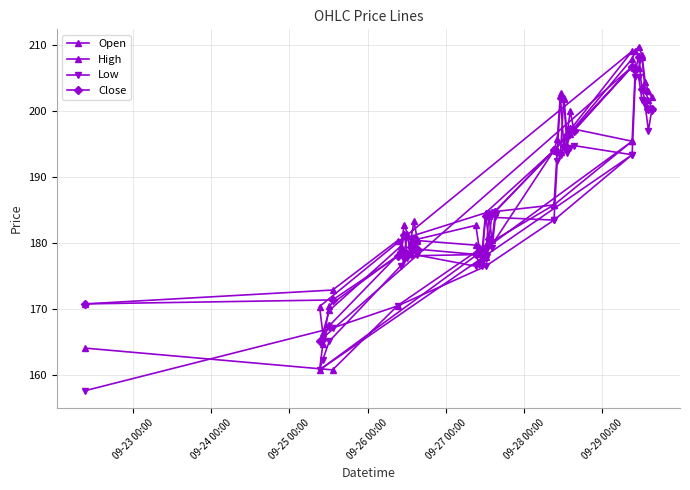

What is the difference between the maximum and minimum values in the Open series?

47.4